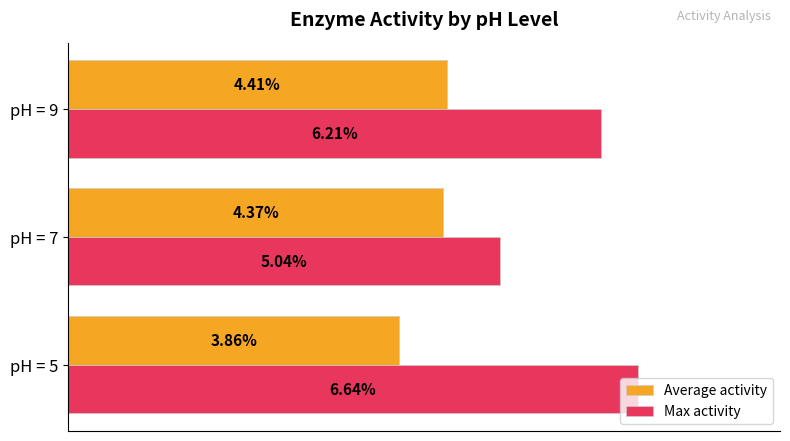

What are all the series names shown in the legend?

Average activity, Max activity